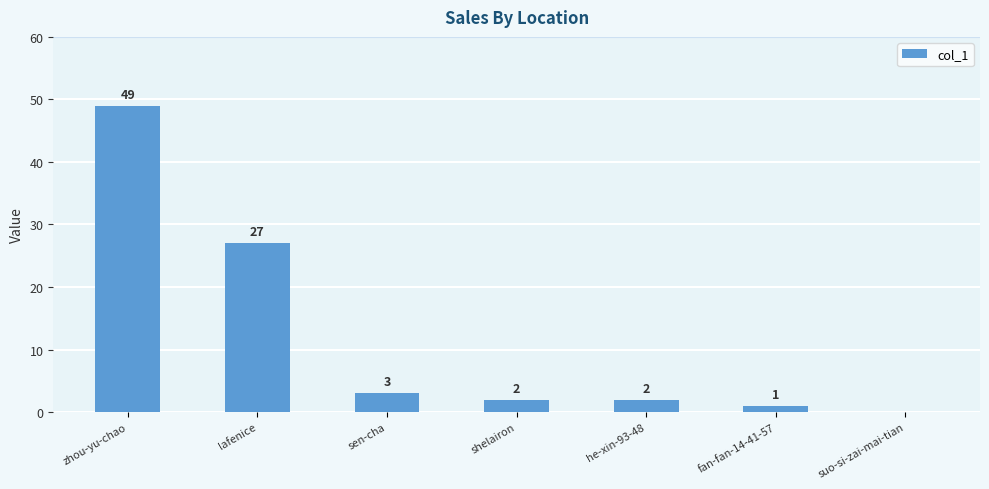

What is the change in value from lafenice to fan-fan-14-41-57?

-26